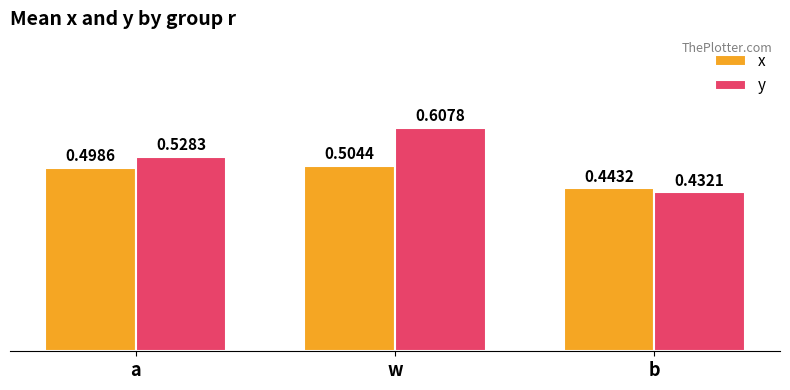

What is the sum of all x values?

1.4